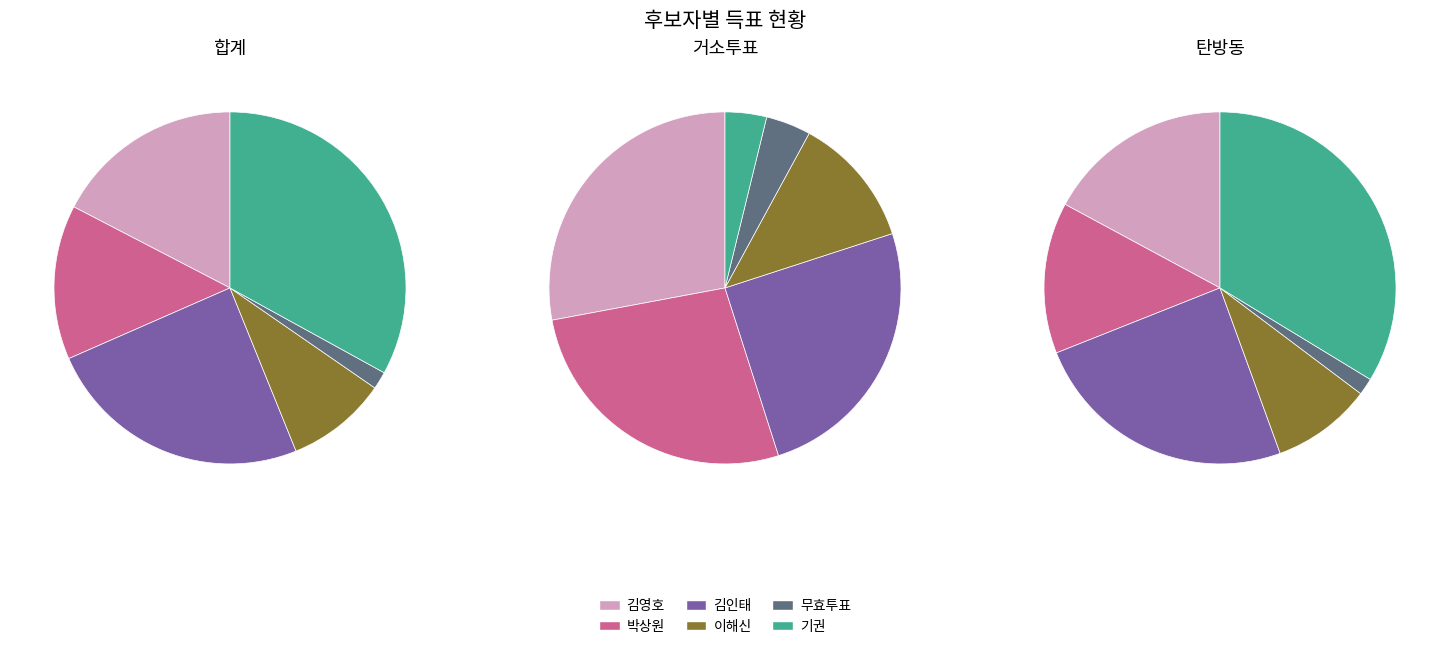

What is the spread (max minus min) of values at 합계?

4241